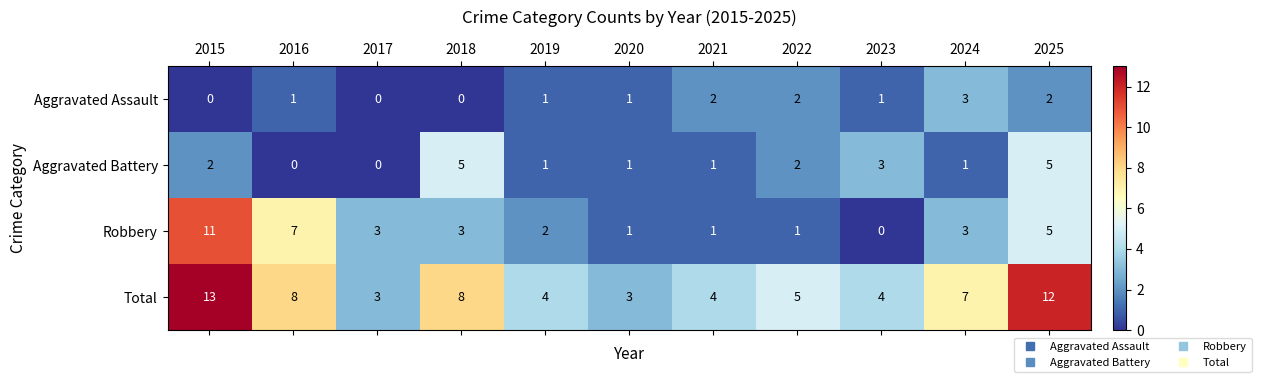

At which category is the sum across all series the highest?

2015